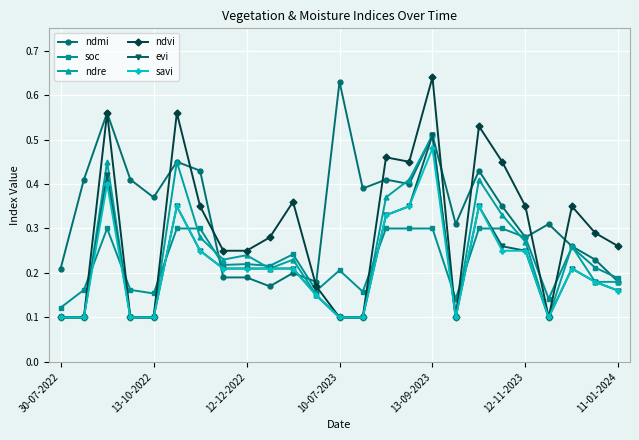

Which series has the widest spread of values?

ndvi